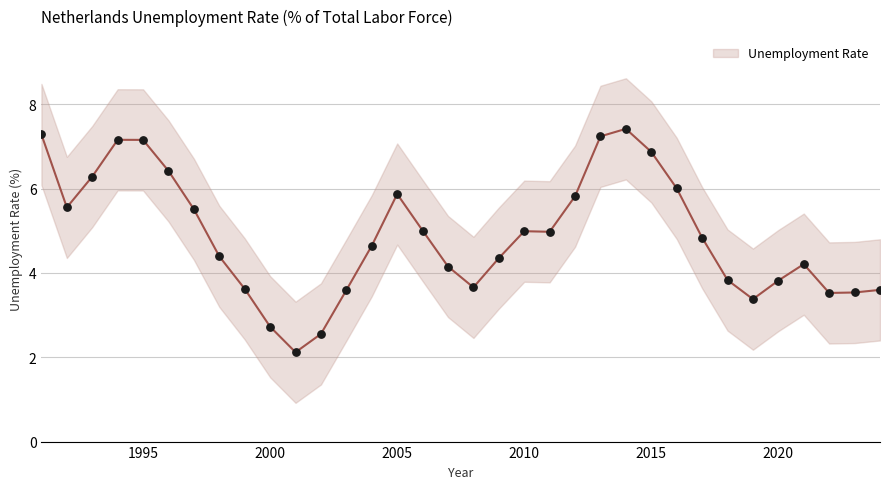

What is the ratio of the value at 2008 to the value at 2005?

0.6